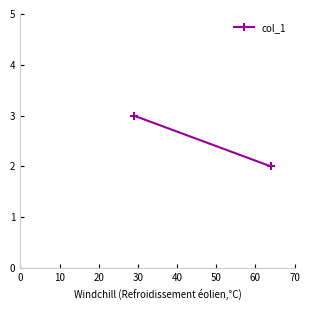

How many values are between 2 and 3?

2